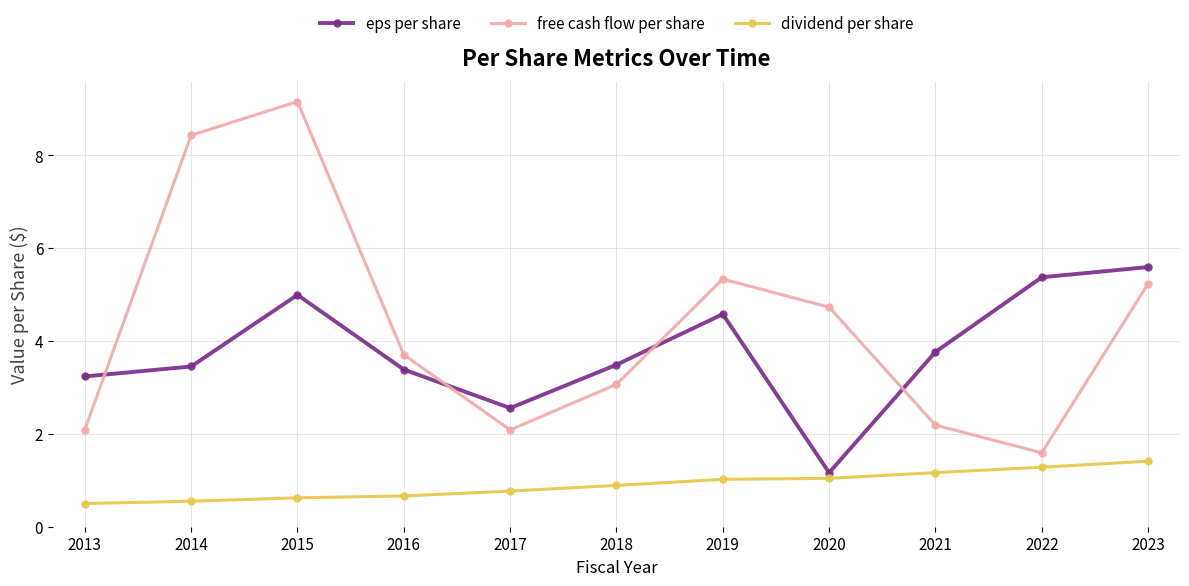

How many data points in eps per share are above 3?

9